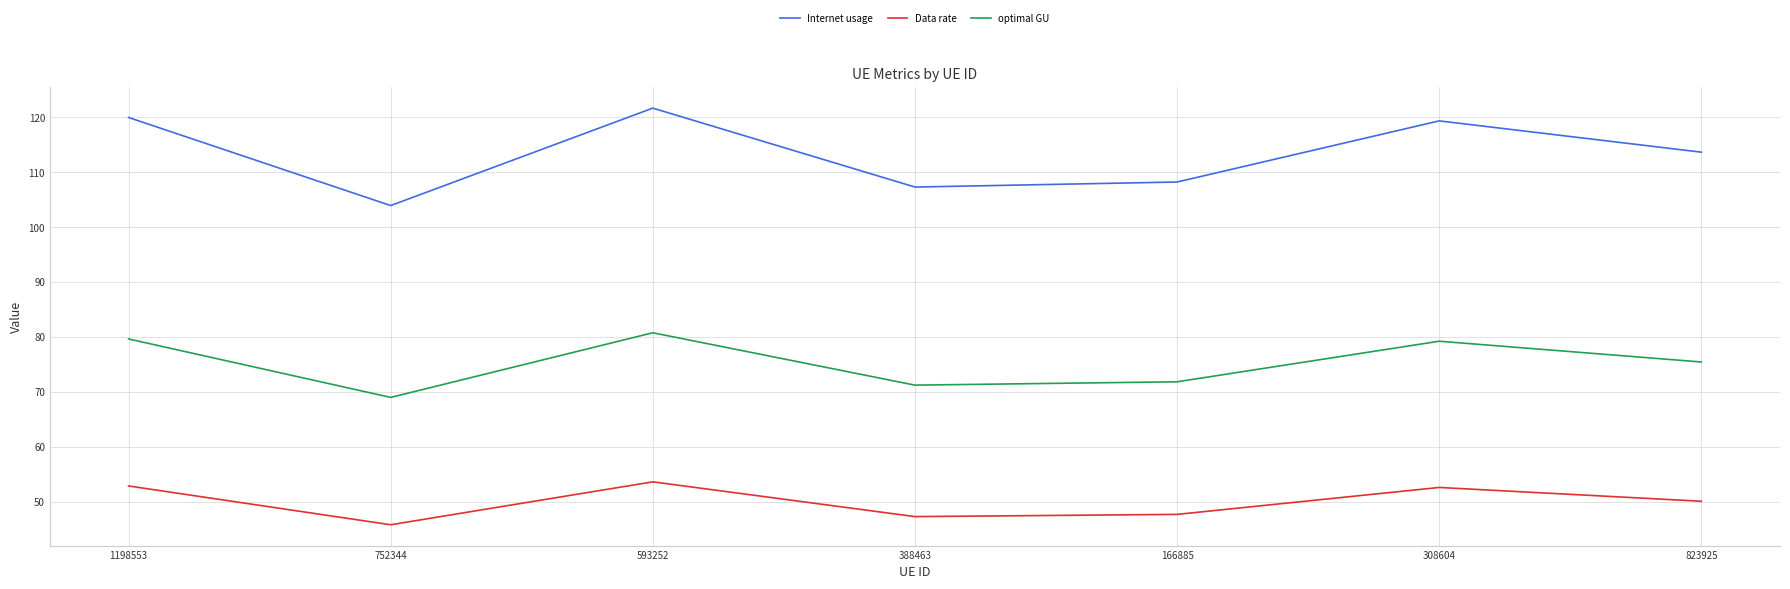

Which series has the largest total across all categories?

Internet usage